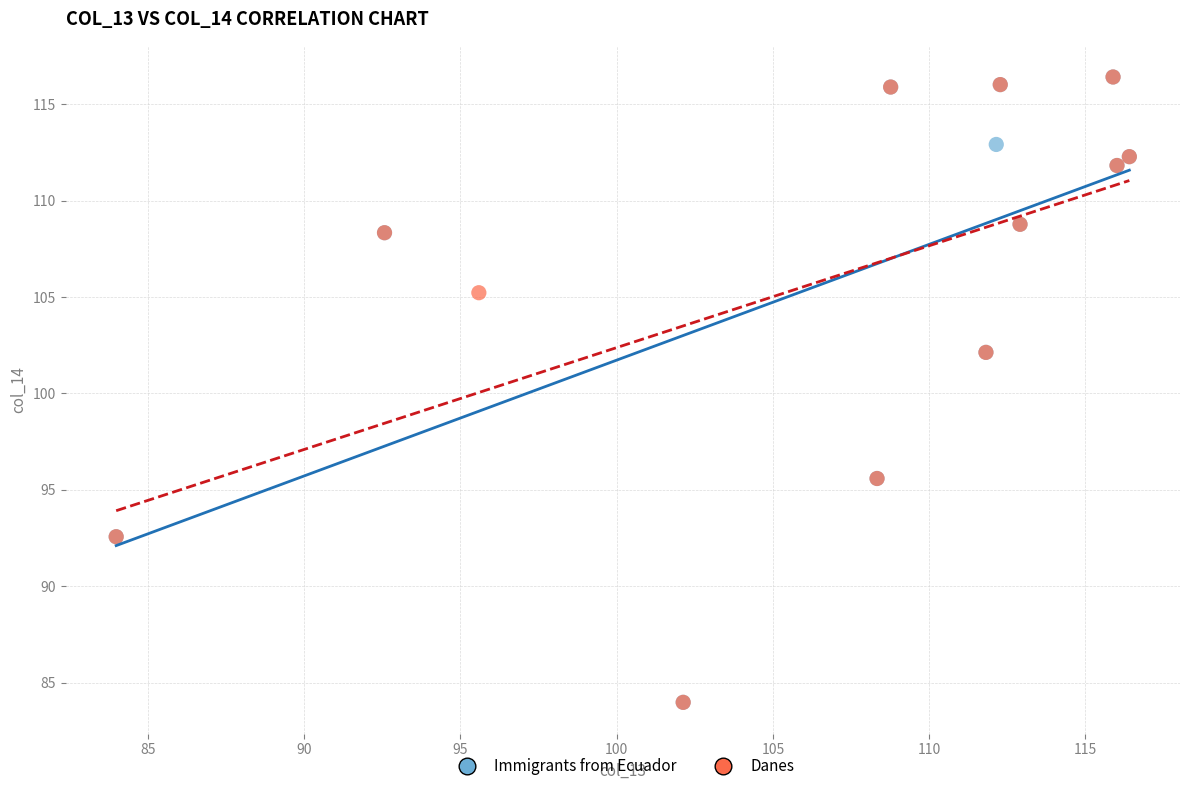

What are all the series names shown in the legend?

Immigrants from Ecuador, Danes